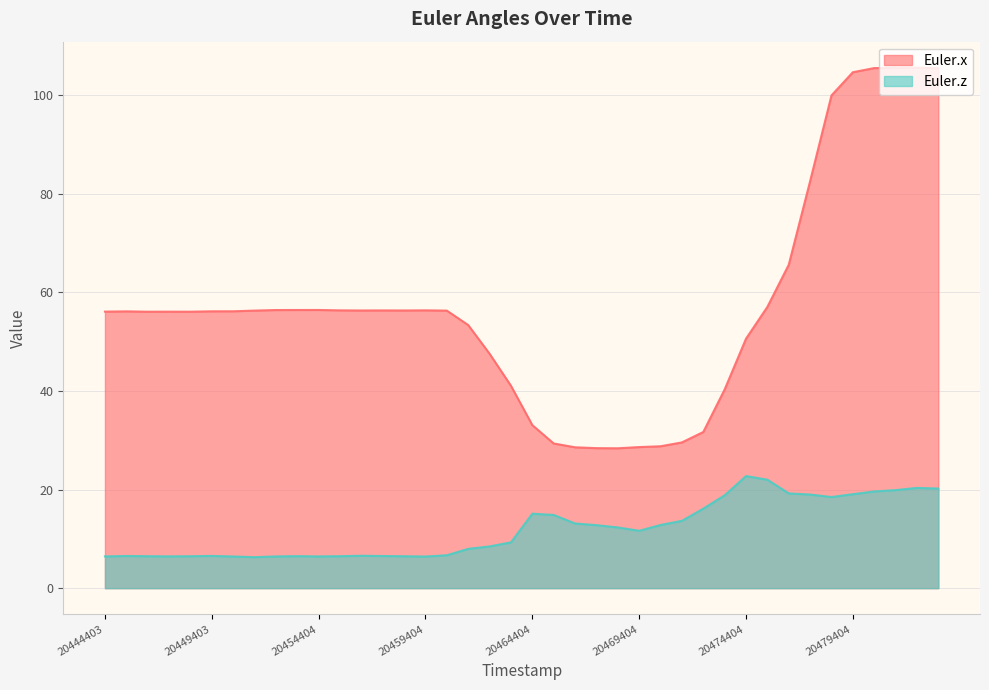

True or false: Euler.z and Euler.x cross at least once.

False